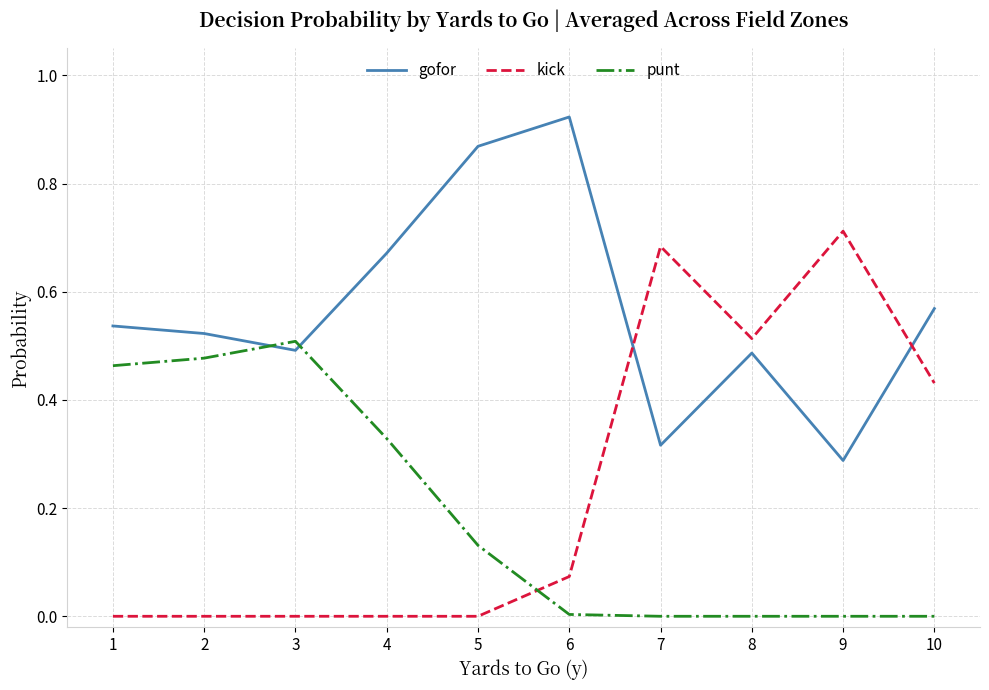

Which series has the largest range (max minus min)?

kick